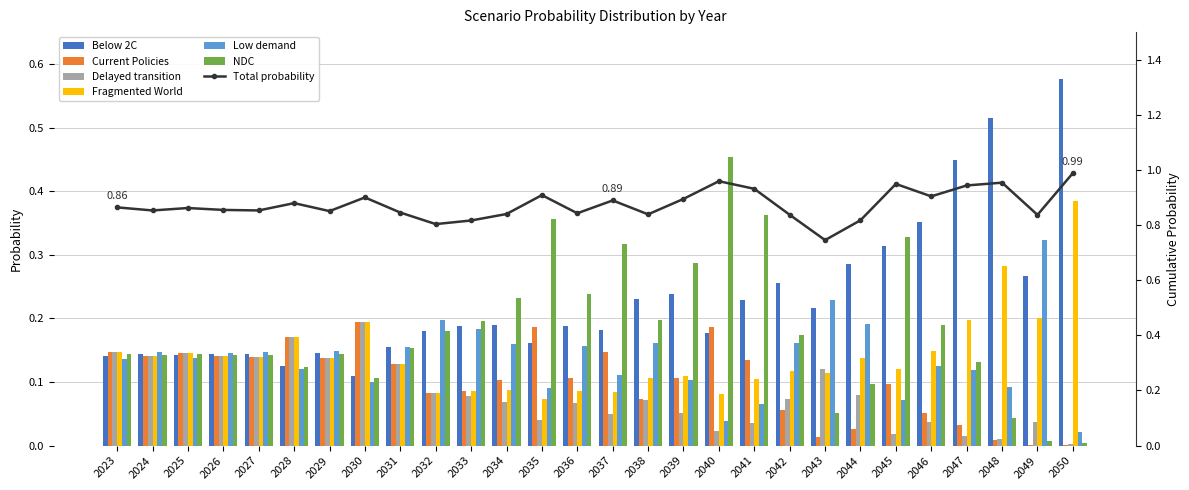

At which category is the sum across all series the highest?

2050